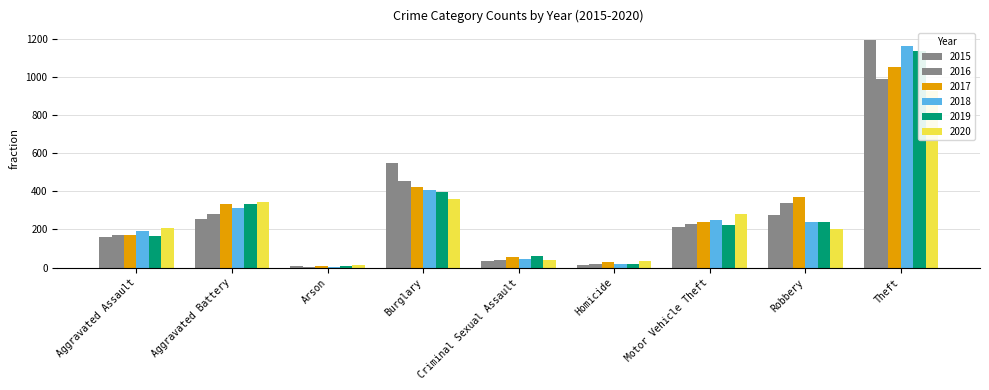

Reading left to right, list all the values displayed in this chart.

2015: 160	253	8	546	36	14	211	277	1193
2016: 169	281	6	452	39	19	231	337	988
2017: 172	334	7	424	54	29	241	371	1049
2018: 193	310	6	405	47	21	251	239	1161
2019: 167	334	7	399	63	18	225	241	1135
2020: 209	345	13	358	39	33	283	204	925